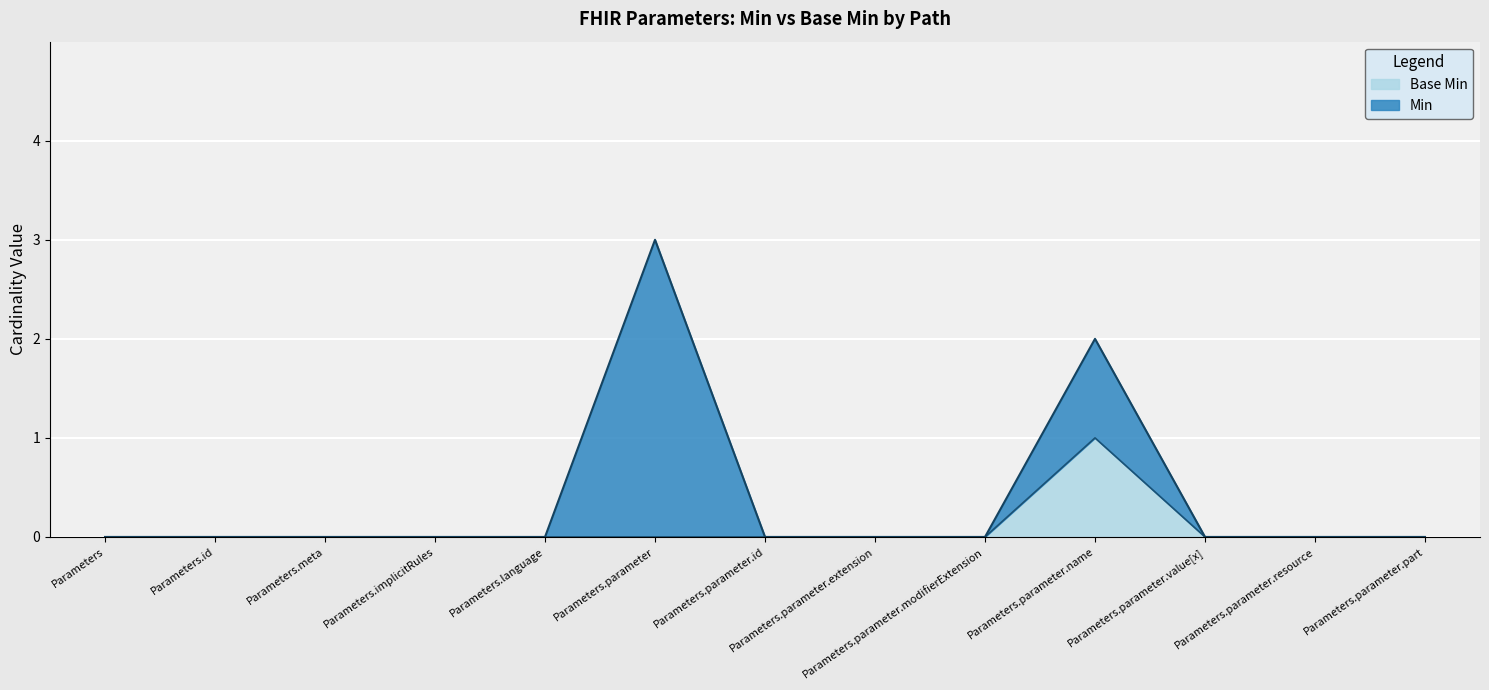

What is the label of the 12th point from the right?

Parameters.id